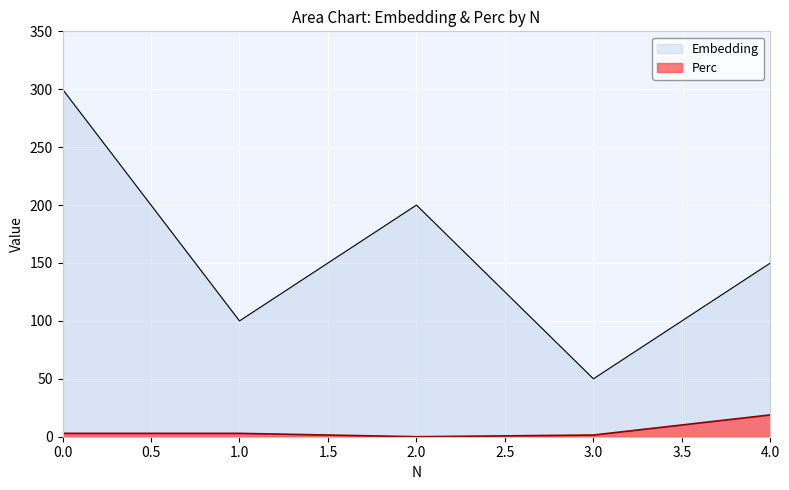

The value of Perc at 4.0 is 18.8. True or false?

True